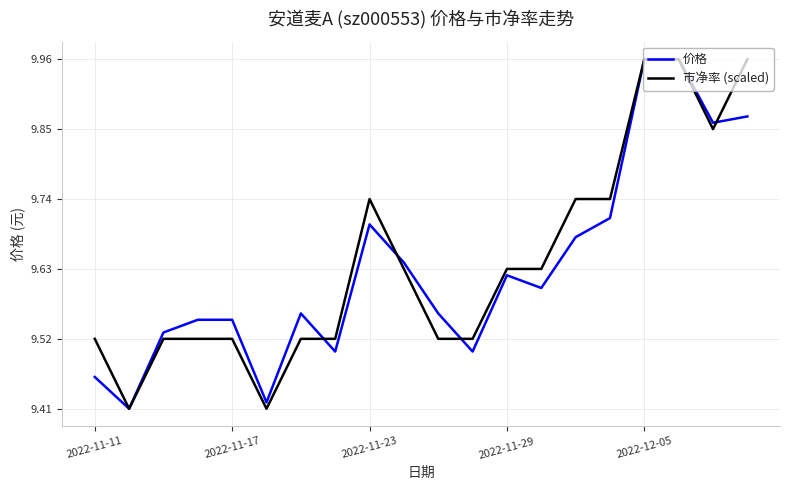

Rank the series by their average value, from highest to lowest.

市净率 (scaled), 价格